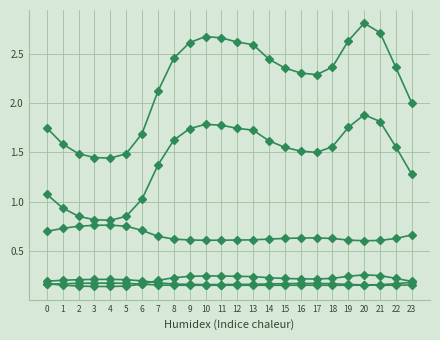

How many lines are shown in the chart?

6